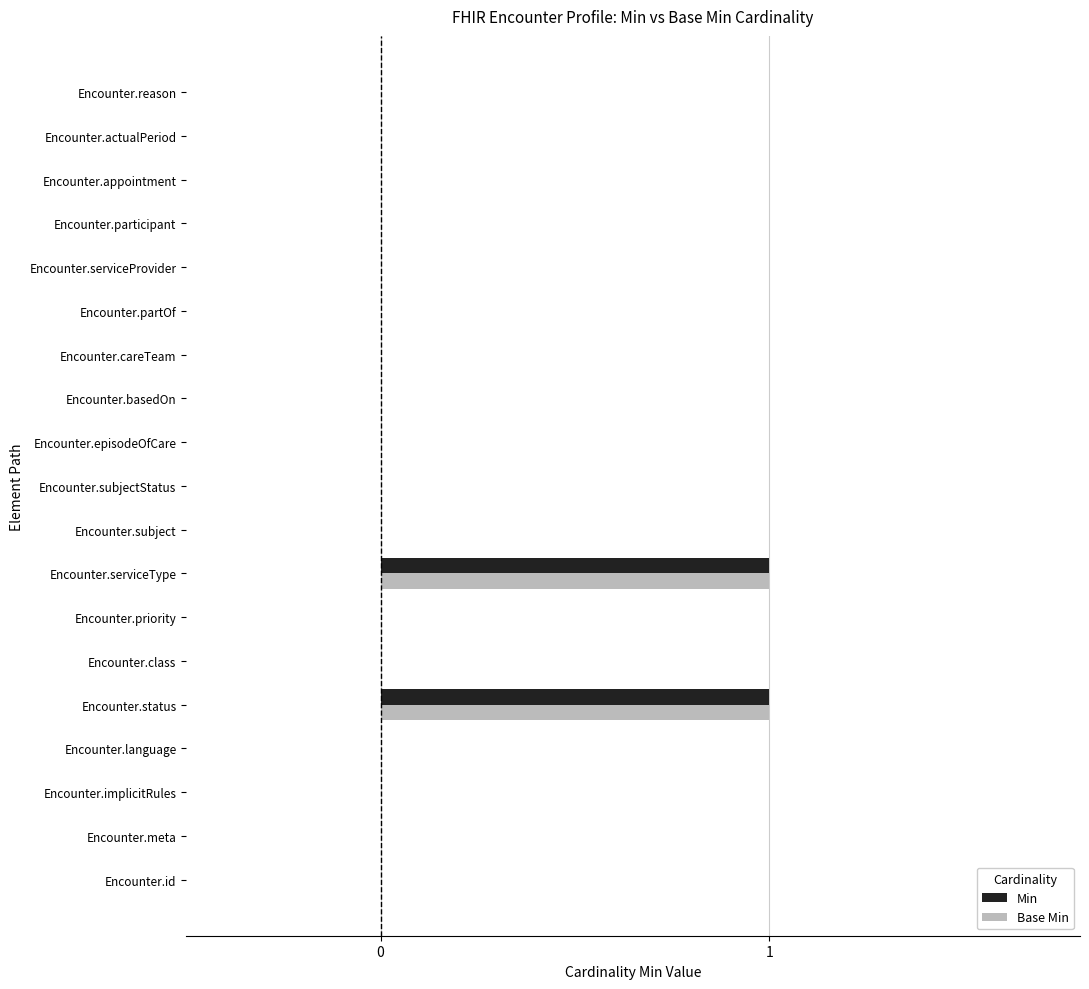

The Min series shows 0 at Encounter.appointment. True or false?

True